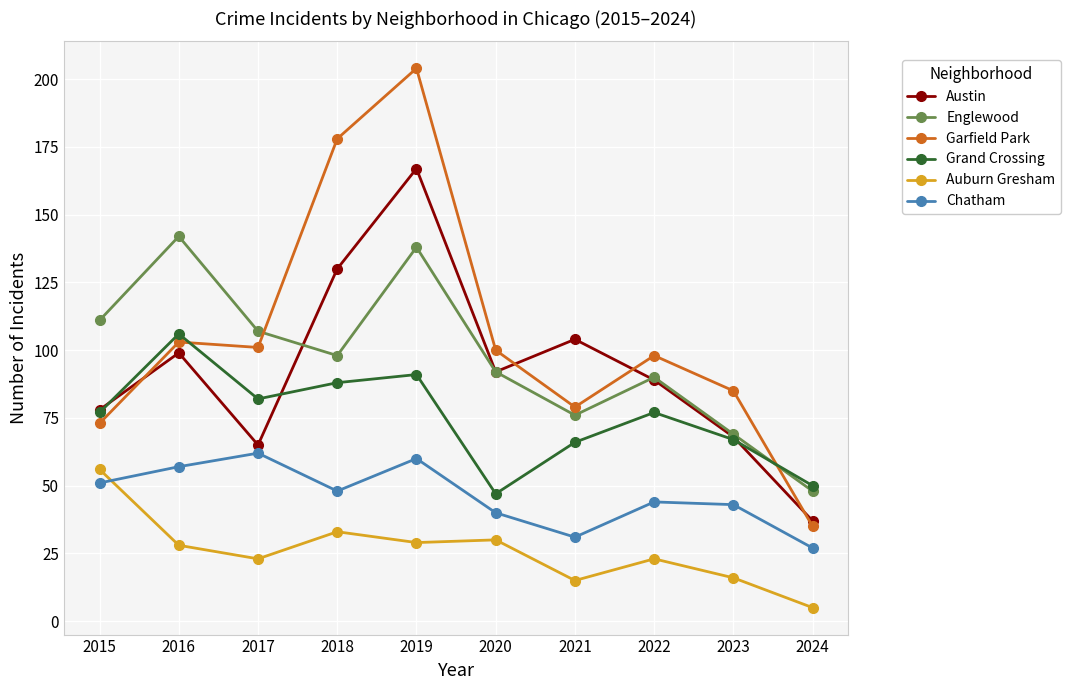

At which label does Auburn Gresham first exceed 28?

2015